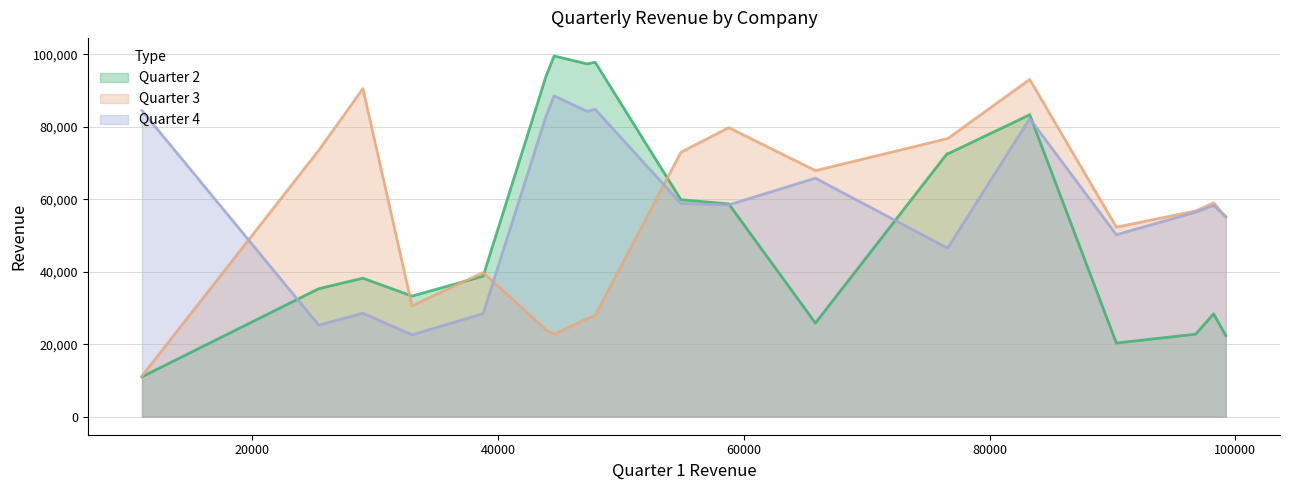

Reading left to right, list all the values displayed in this chart.

Quarter 2: Fetridi=38220	cimson=97823	creta=72593	zingo=11009	vood=83322	dash=97350	citadel=58722	dillio=35325	samcung=59872	banana=28391	lifestyle=33287	pyrate=99553	getorame=22331	clocker=20331	datairz=72528	xerio=25833	jperio=93887	manton=38775	eyeworks=22775
Quarter 3: Fetridi=90552	cimson=27950	creta=76723	zingo=11222	vood=93065	dash=27072	citadel=79765	dillio=73507	samcung=72976	banana=59021	lifestyle=30597	pyrate=22770	getorame=55031	clocker=52301	datairz=76759	xerio=67903	jperio=23997	manton=39777	eyeworks=56777
Quarter 4: Fetridi=28550	cimson=84852	creta=46582	zingo=84485	vood=82265	dash=84250	citadel=58465	dillio=25255	samcung=58846	banana=58280	lifestyle=22584	pyrate=88552	getorame=55220	clocker=50220	datairz=46558	xerio=65822	jperio=82884	manton=28445	eyeworks=56445